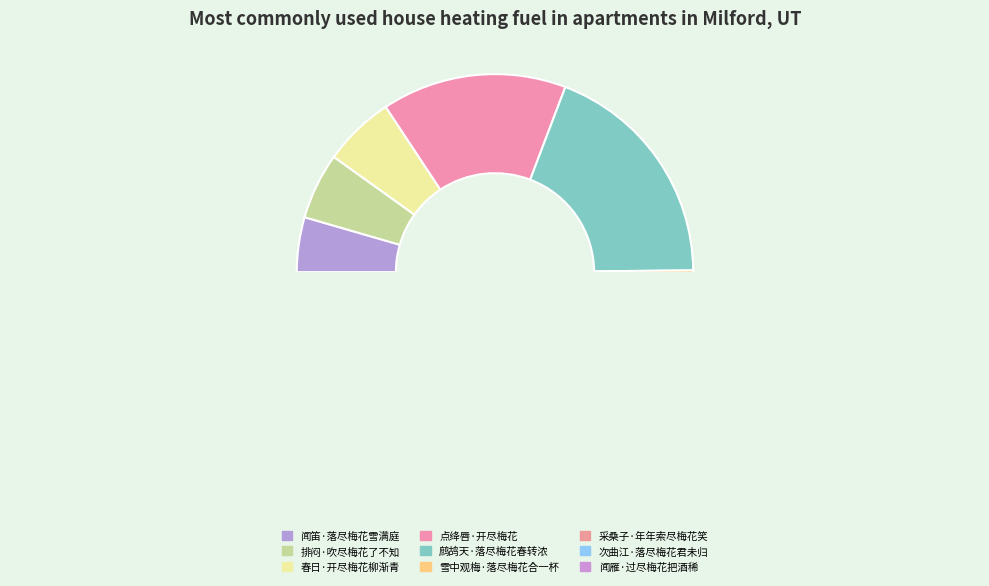

What percentage do 点绛唇·开尽梅花 and 采桑子·年年索尽梅花笑 together represent?

26.4%